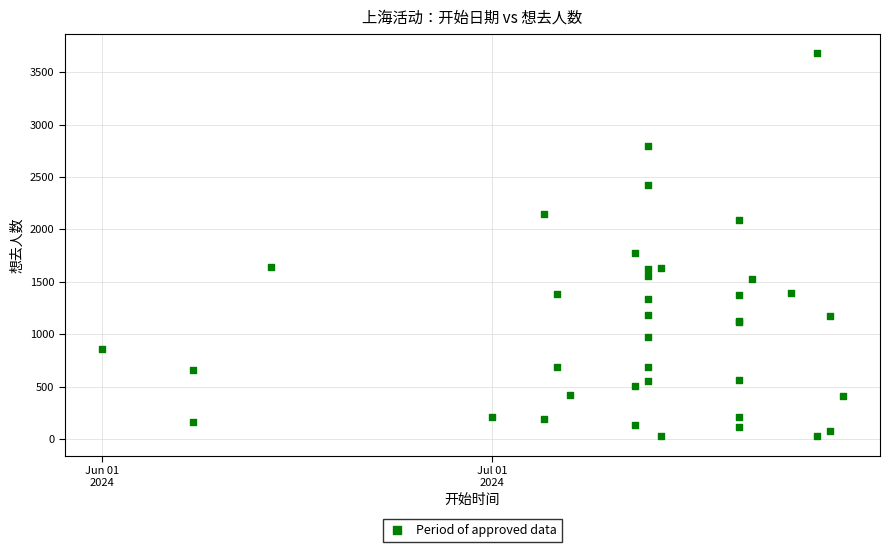

What Y value in the scatter plot is closest to 1853?

1776